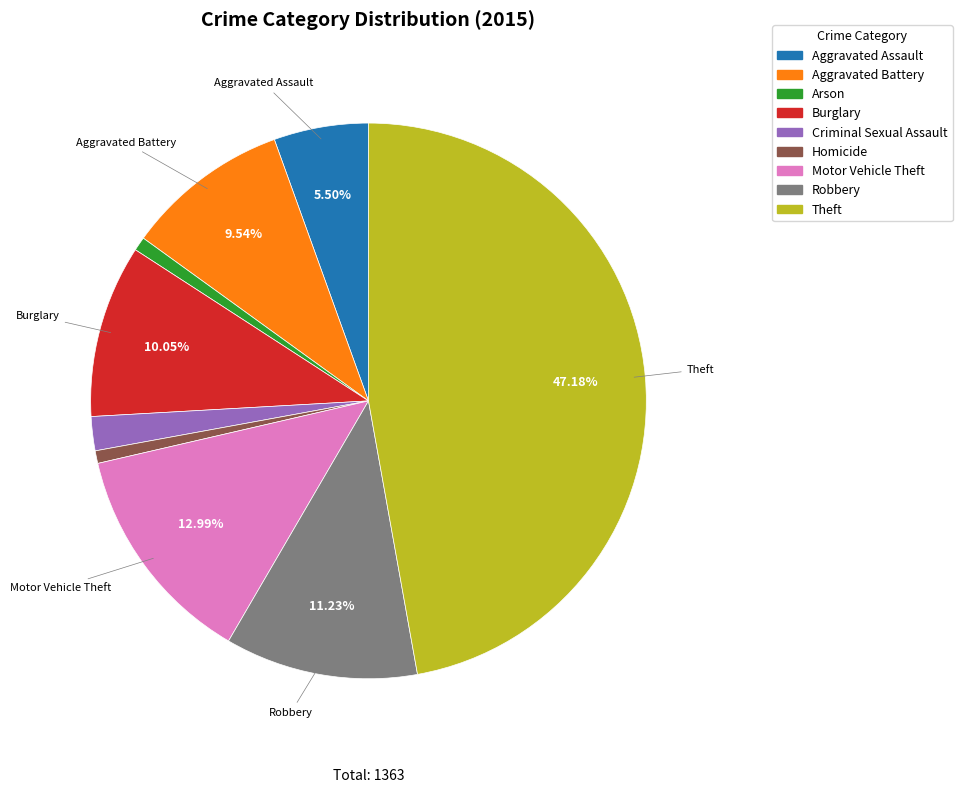

Approximately how many times larger is the value at Burglary compared to Aggravated Assault?

1.8